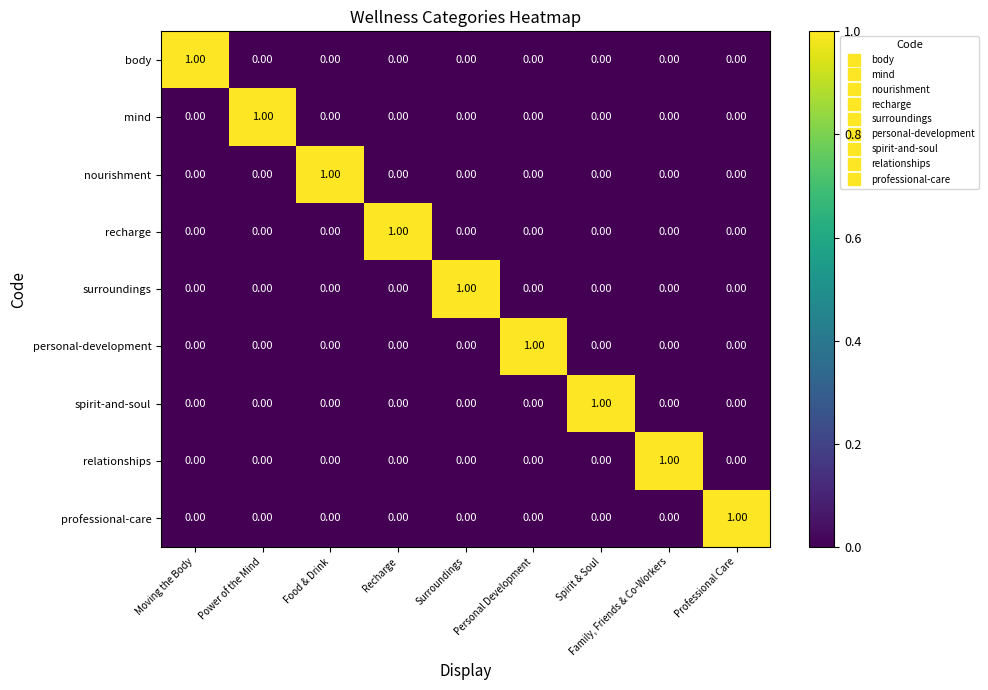

What is the greatest value displayed?

1